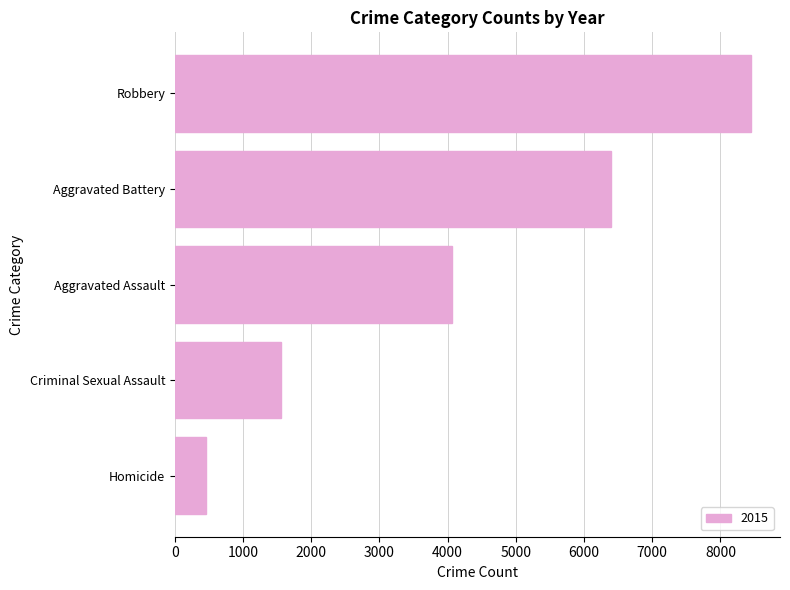

What is the maximum value shown in the chart?

8451